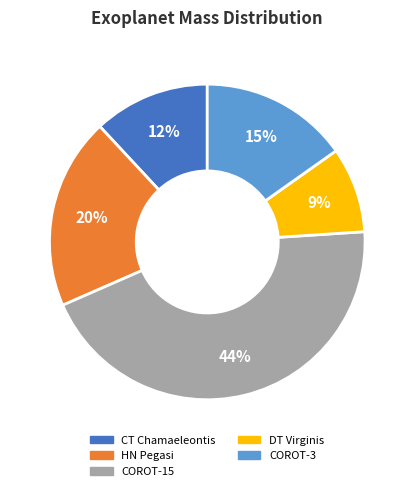

True or false: COROT-3 accounts for 15% of the total.

True